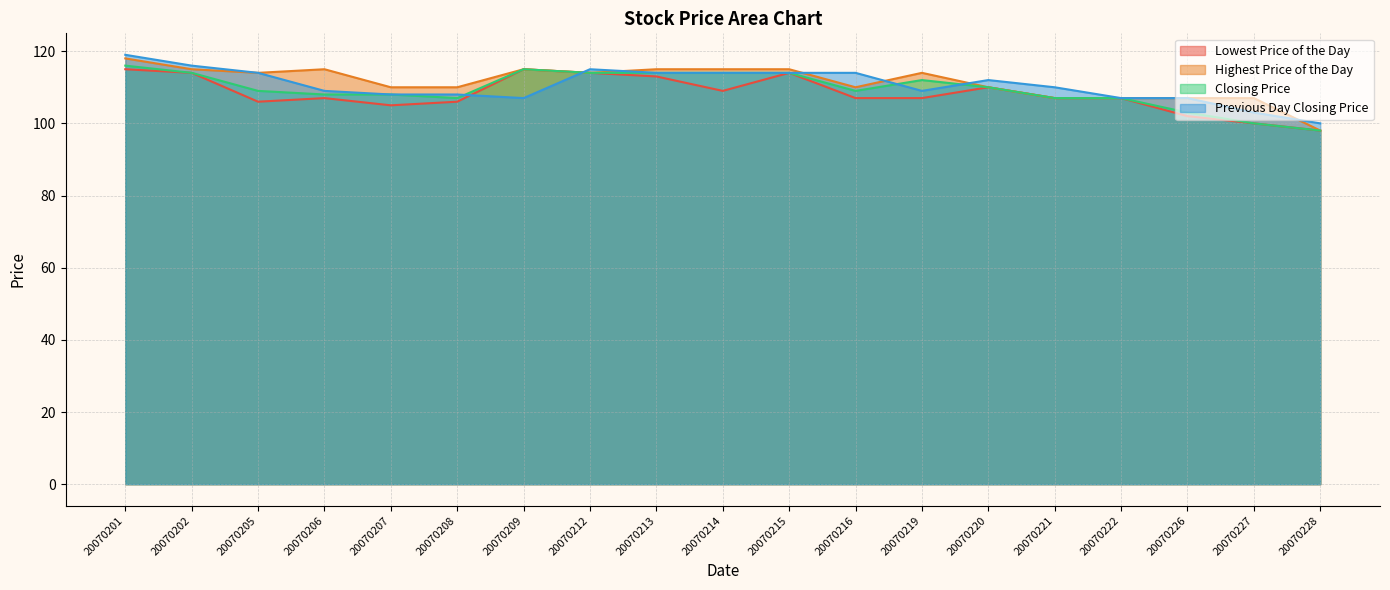

What is the sum of all Lowest Price of the Day values?

2056